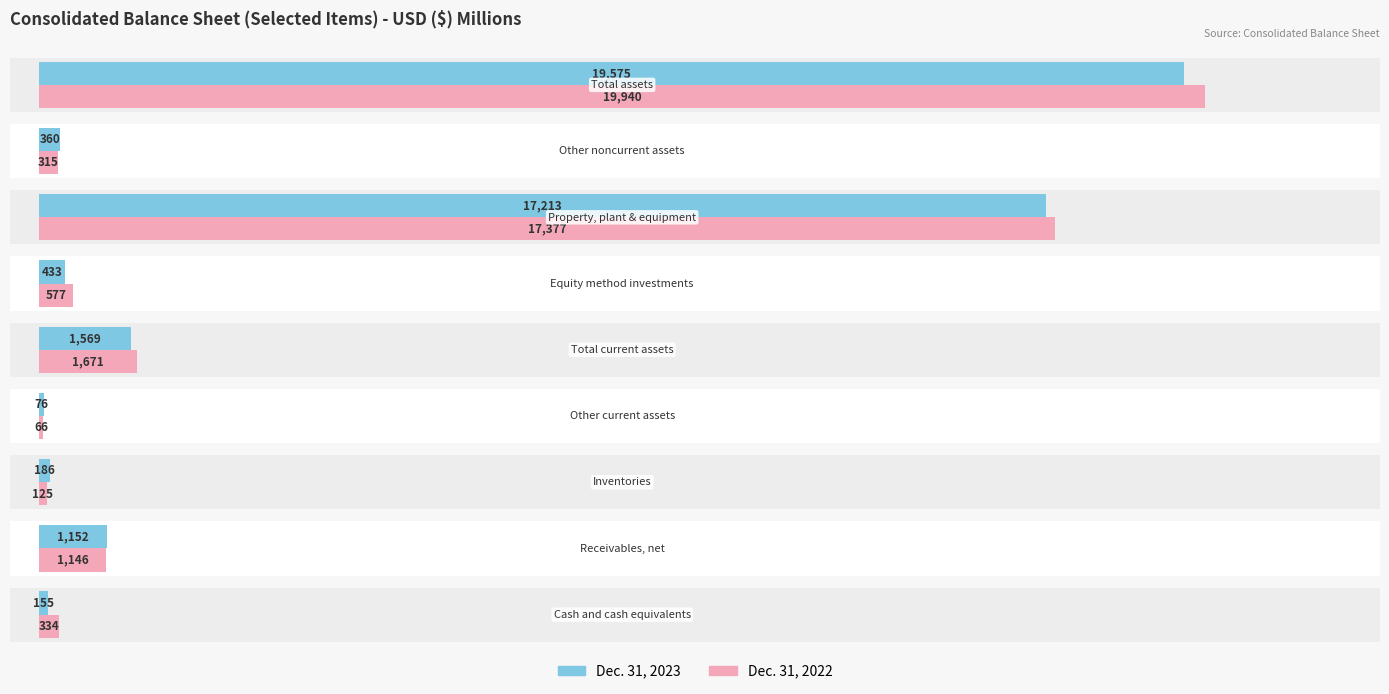

How many bars are there in total?

18